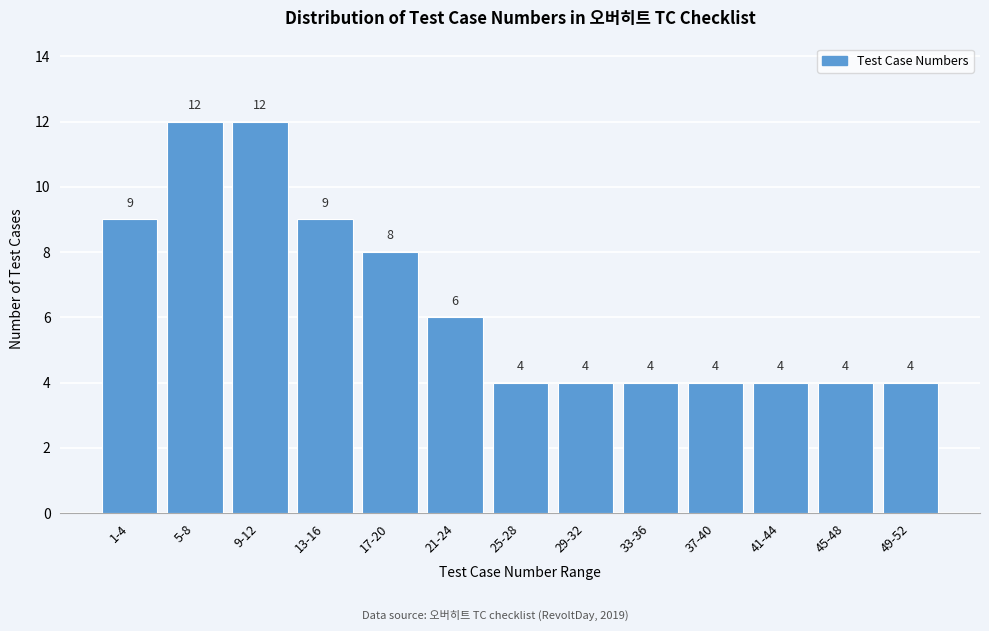

Reading left to right, what are all the values shown in this chart?

9	12	12	9	8	6	4	4	4	4	4	4	4